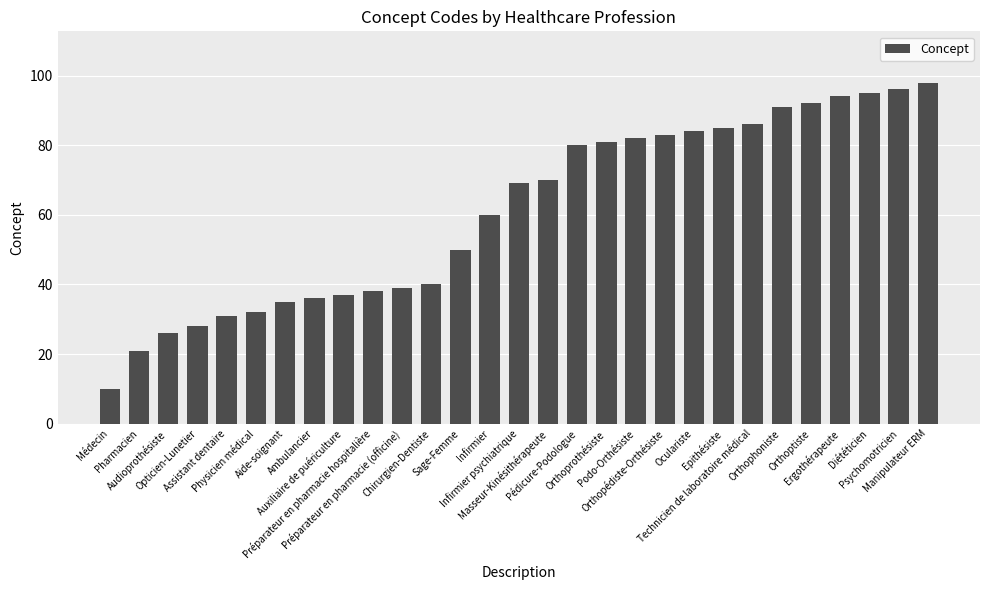

Rank the categories by value from lowest to highest.

Médecin, Pharmacien, Audioprothésiste, Opticien-Lunetier, Assistant dentaire, Physicien médical, Aide-soignant, Ambulancier, Auxiliaire de puériculture, Préparateur en pharmacie hospitalière, Préparateur en pharmacie (officine), Chirurgien-Dentiste, Sage-Femme, Infirmier, Infirmier psychiatrique, Masseur-Kinésithérapeute, Pédicure-Podologue, Orthoprothésiste, Podo-Orthésiste, Orthopédiste-Orthésiste, Oculariste, Epithésiste, Technicien de laboratoire médical, Orthophoniste, Orthoptiste, Ergothérapeute, Diététicien, Psychomotricien, Manipulateur ERM